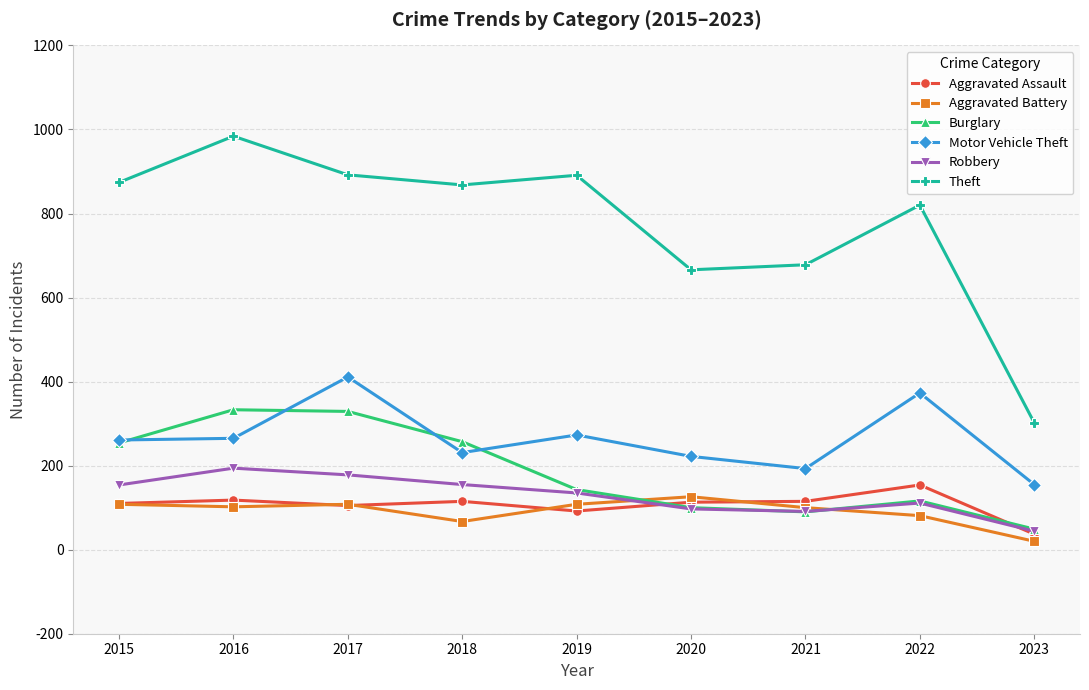

Which series changed the most between 2018 and 2023?

Theft